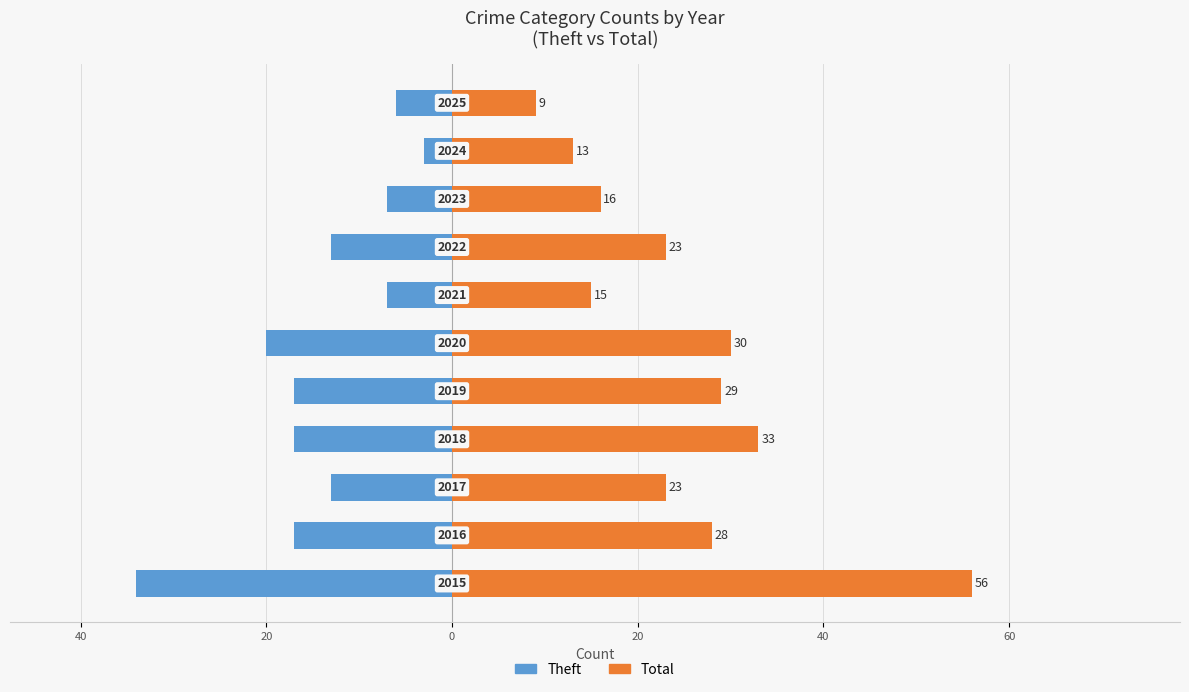

How many bars are there in total?

22